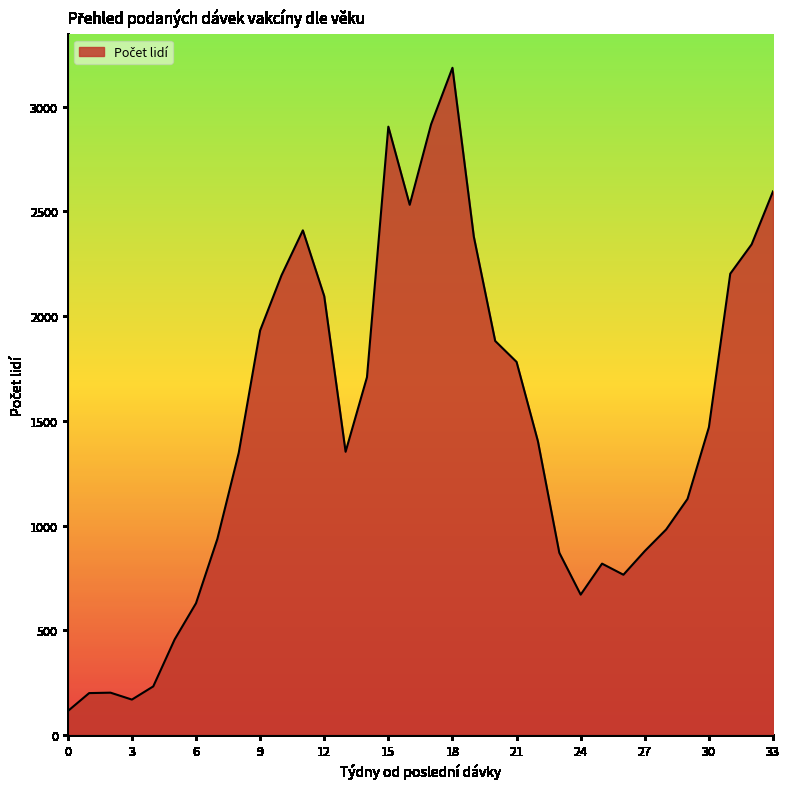

What is the maximum value shown in the chart?

3185